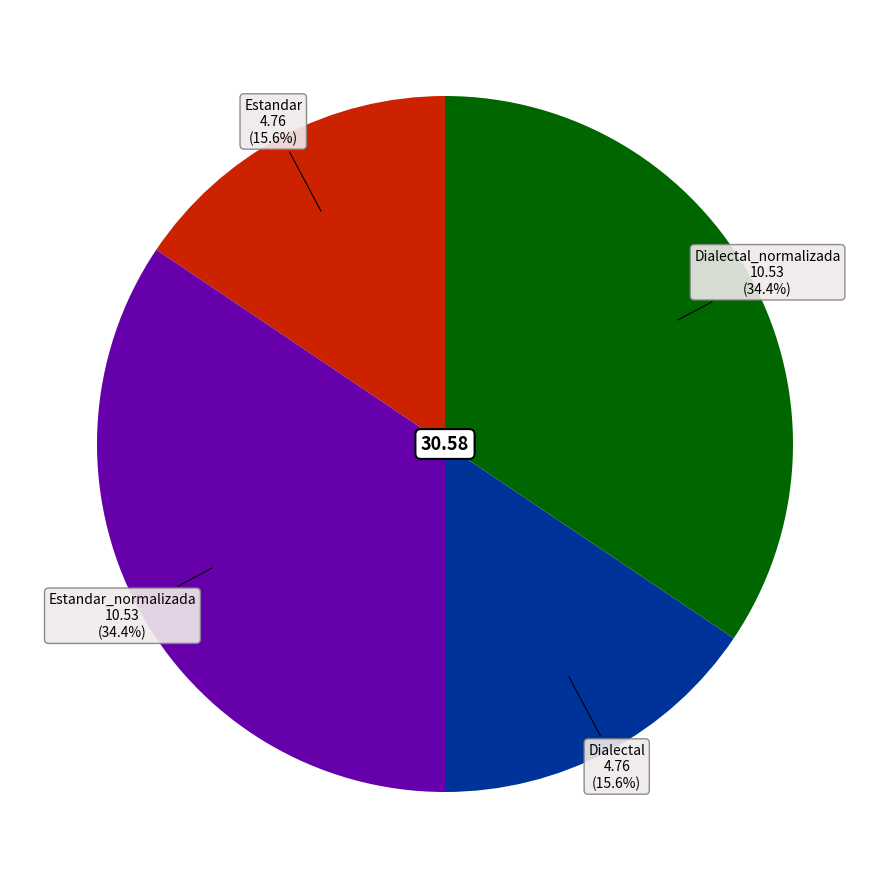

To the nearest percent, what is the average slice percentage?

25%